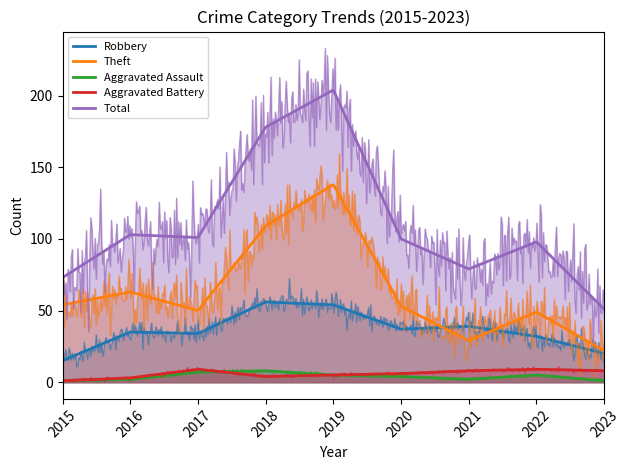

What is the value of the Total point at the 5th from the left?

204